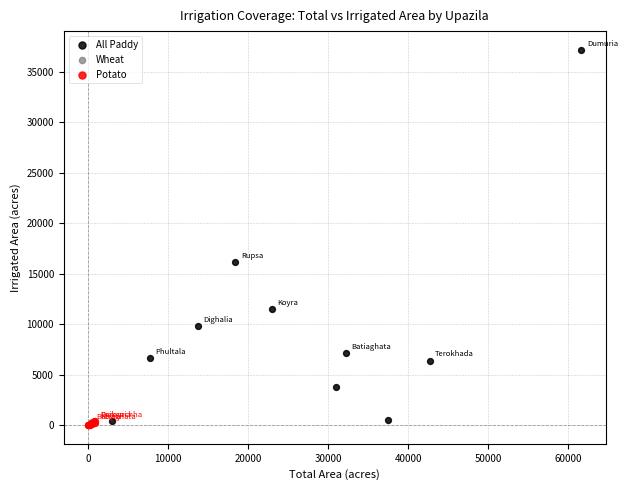

Which series reaches the maximum Y coordinate?

All Paddy